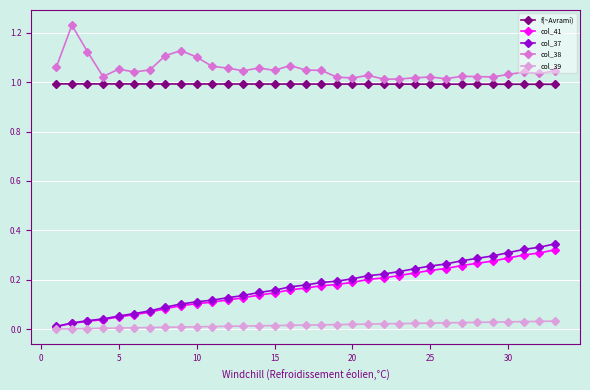

Which series has the largest total across all categories?

col_38